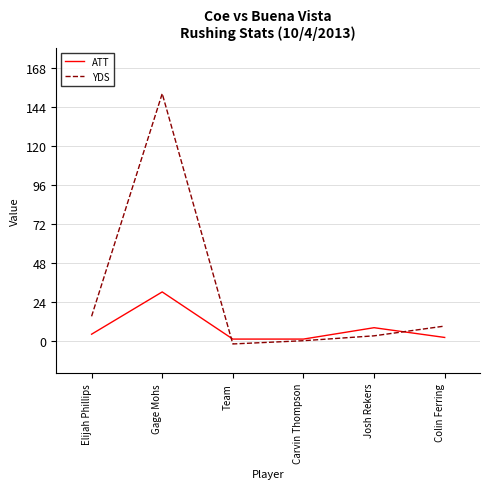

Is this an area chart (filled region under the line)?

No